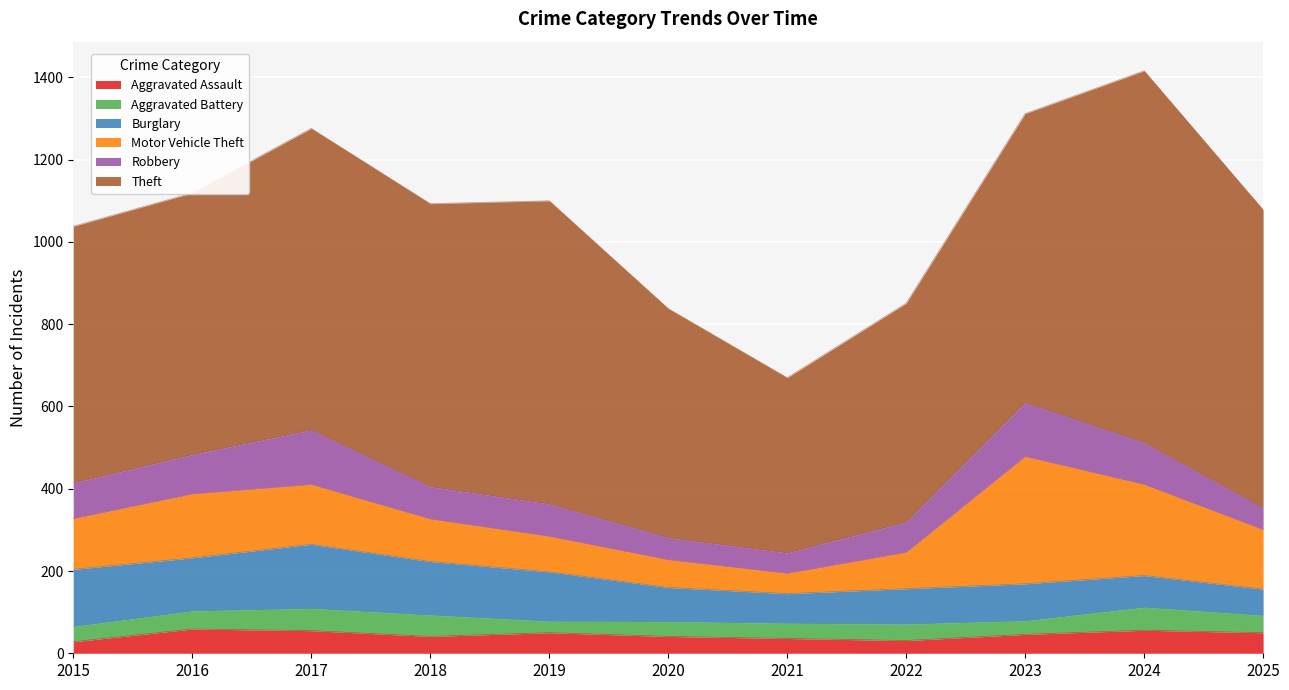

What is the value of the Aggravated Battery point at the 6th from the left?

36